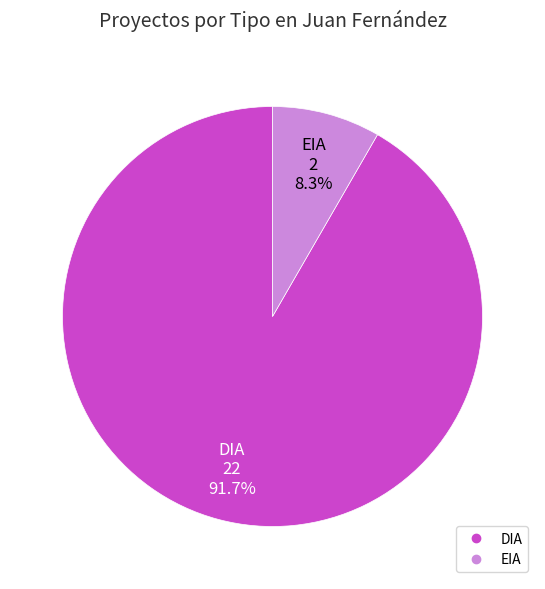

Does DIA represent more than half of the total?

Yes